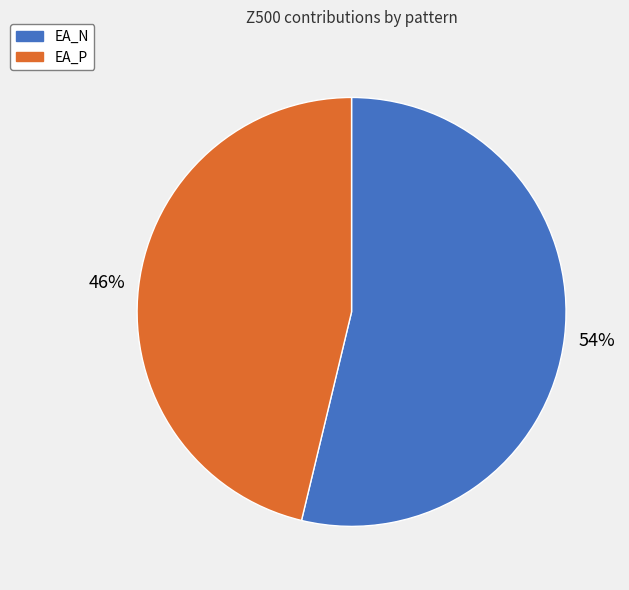

To the nearest percent, what percentage of the pie is EA_N?

54%